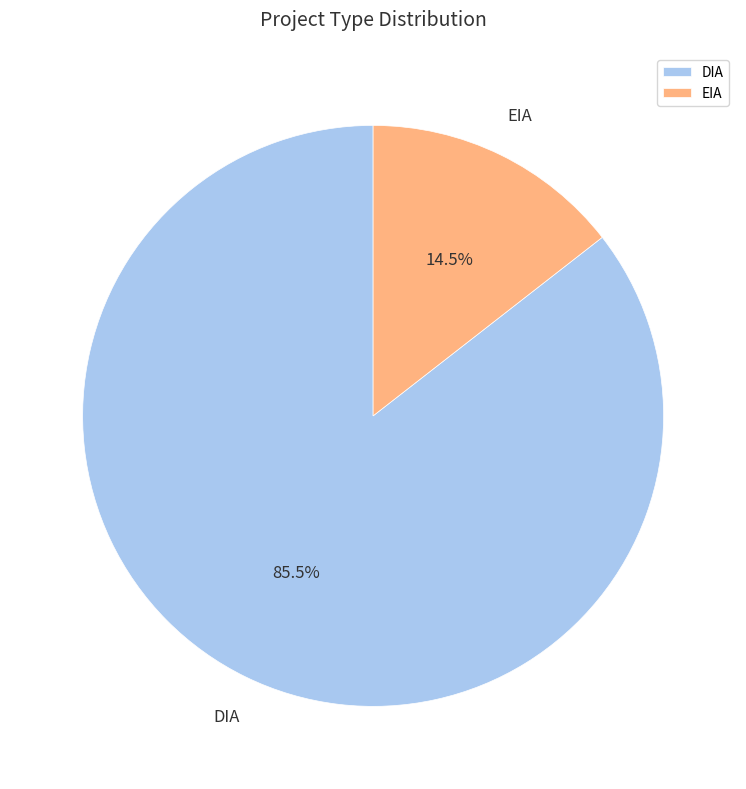

What is the largest slice in the pie chart?

DIA